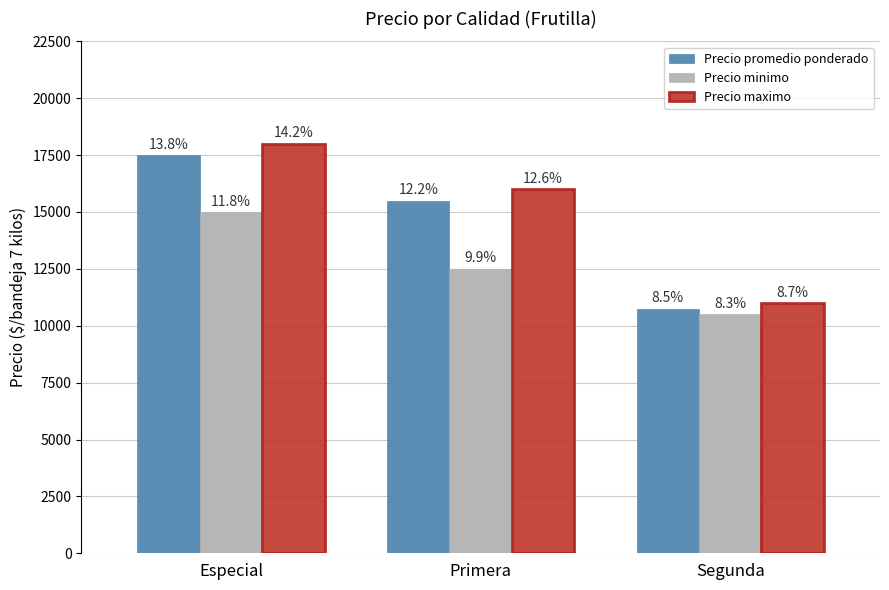

Count the Precio promedio ponderado values in the range 10750 to 17500.

3